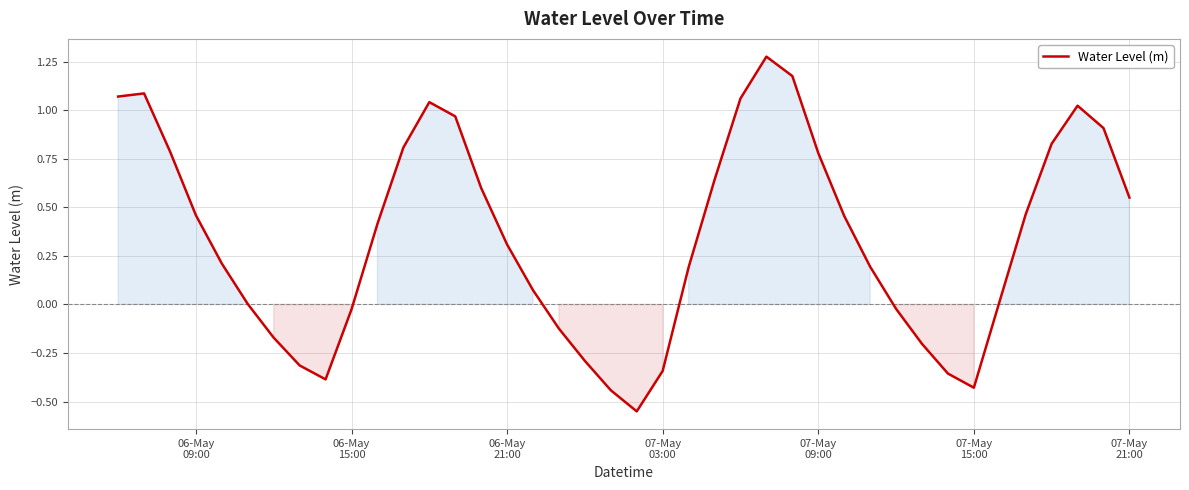

True or false: there are more than 2 points higher than both neighbors.

True